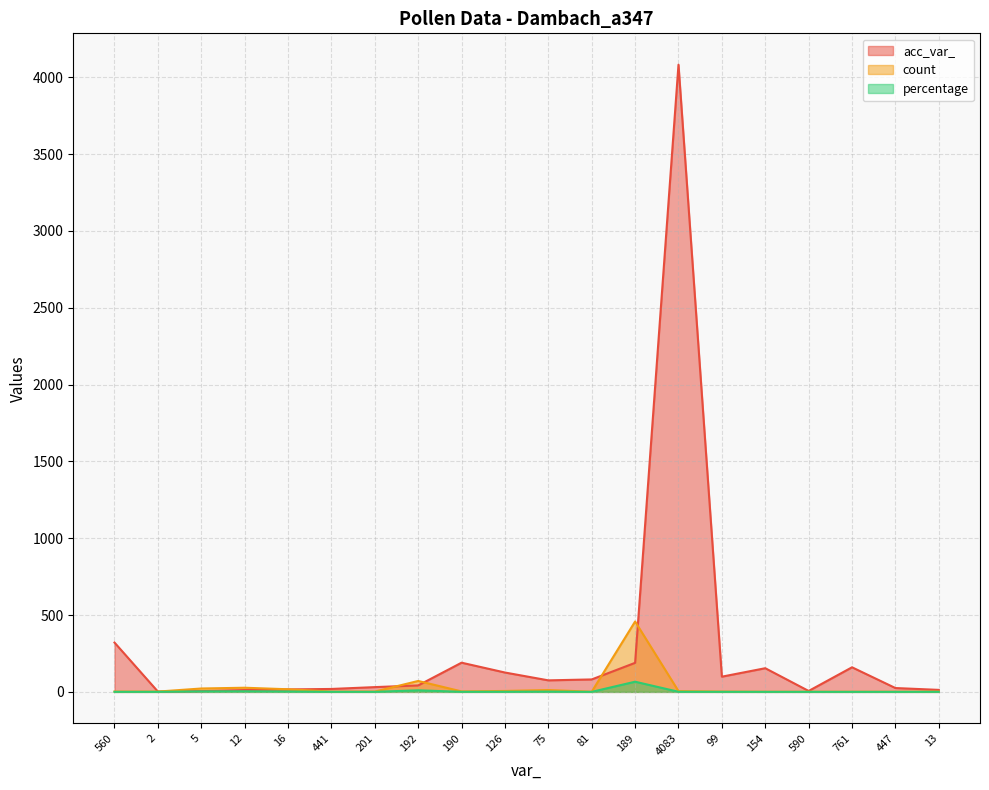

Which series changed the most between 12 and 190?

acc_var_